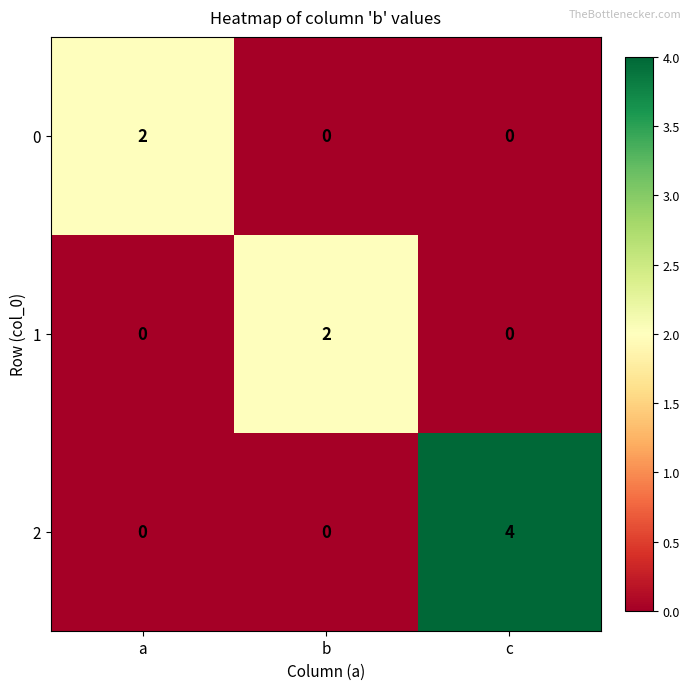

The value of 2 at b is 0. True or false?

True